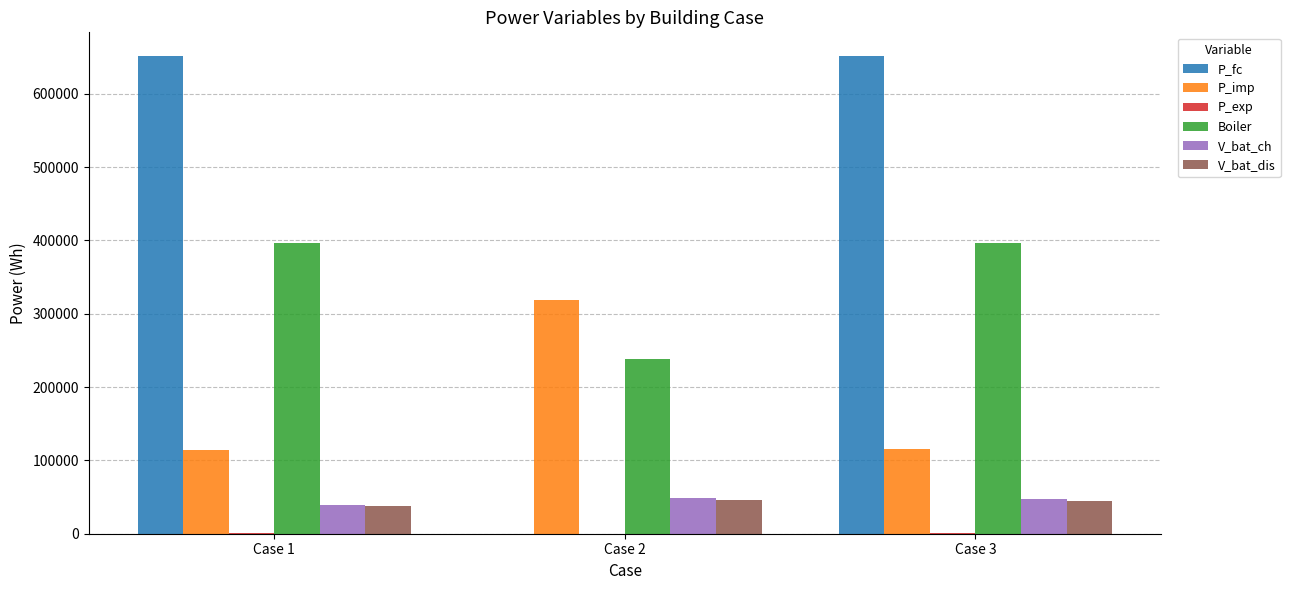

At which label is P_imp closest to 217092?

Case 3